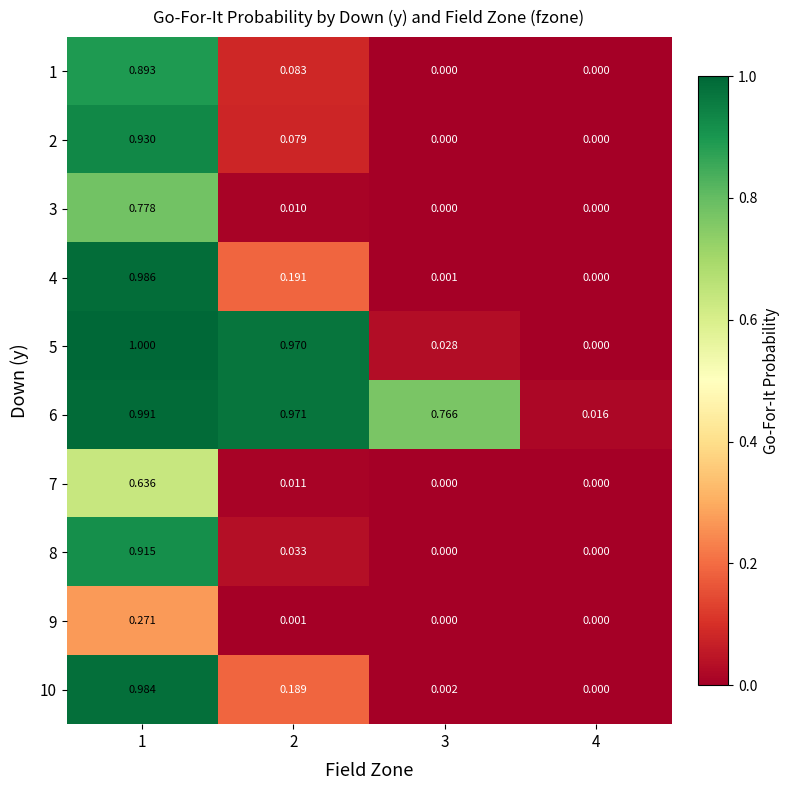

Is the value of 6 at 4 greater than the value of 10 at 3?

Yes